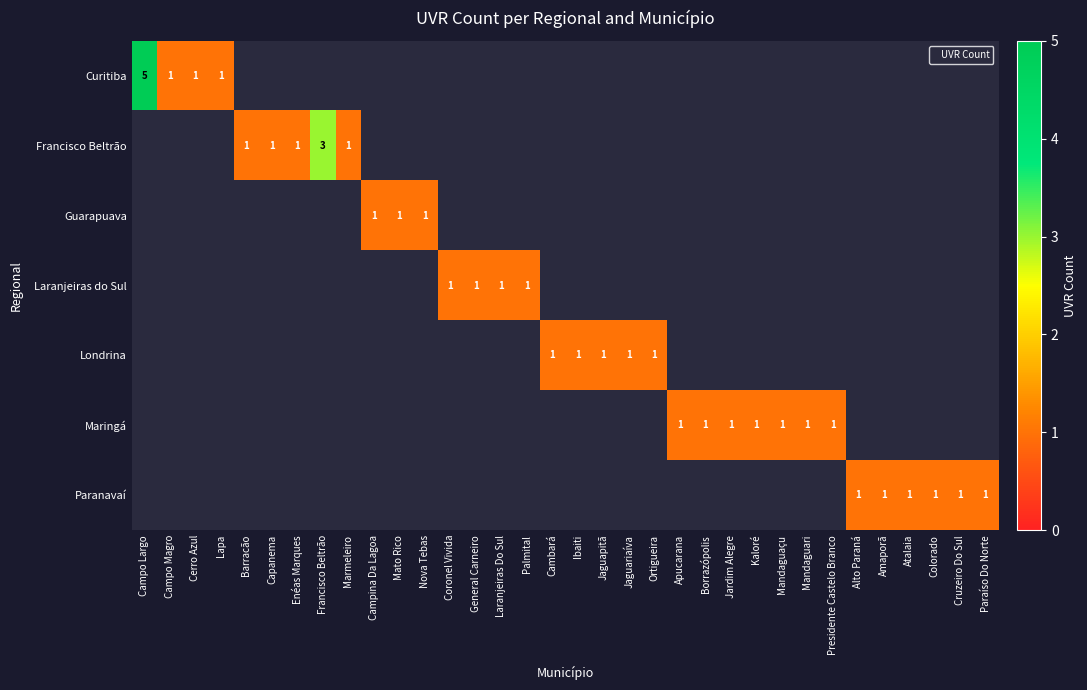

What is the approximate value of Londrina at Jaguapitã?

1.0